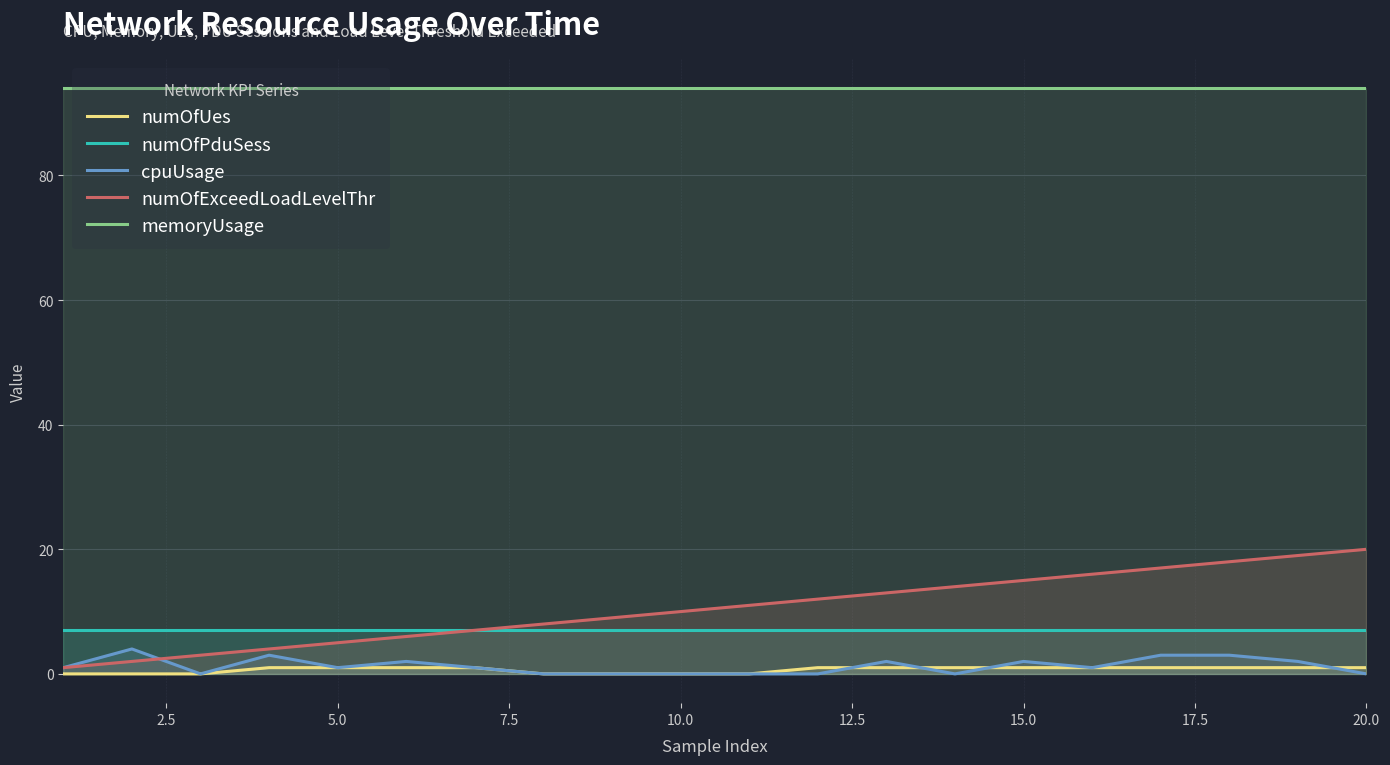

True or false: numOfPduSess and numOfUes intersect in this chart.

False